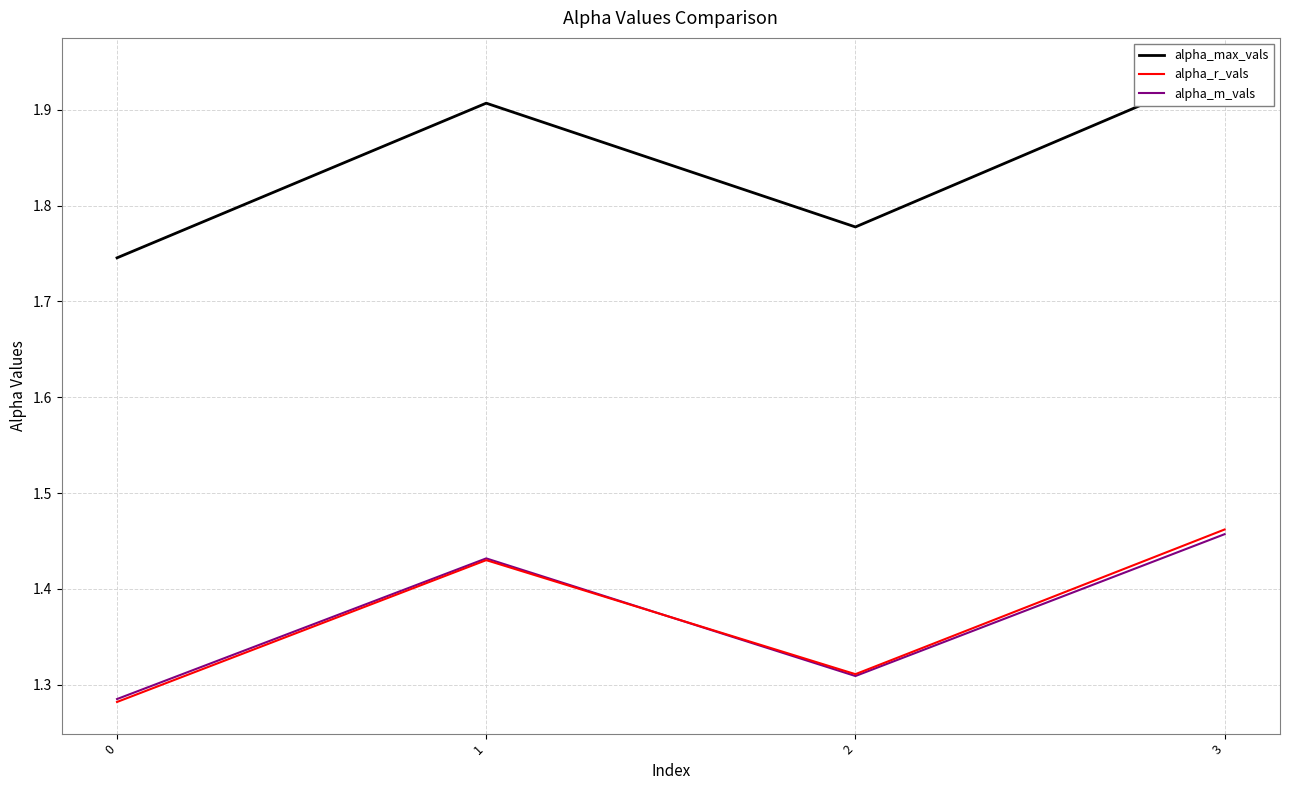

The alpha_max_vals series shows 1.8 at 2. True or false?

True